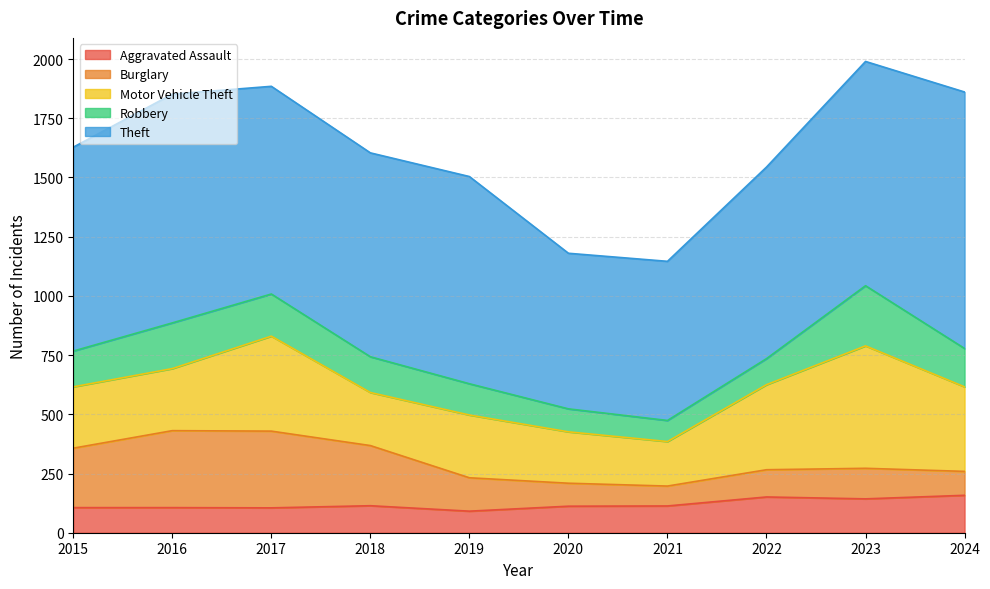

Which series has the largest total across all categories?

Theft